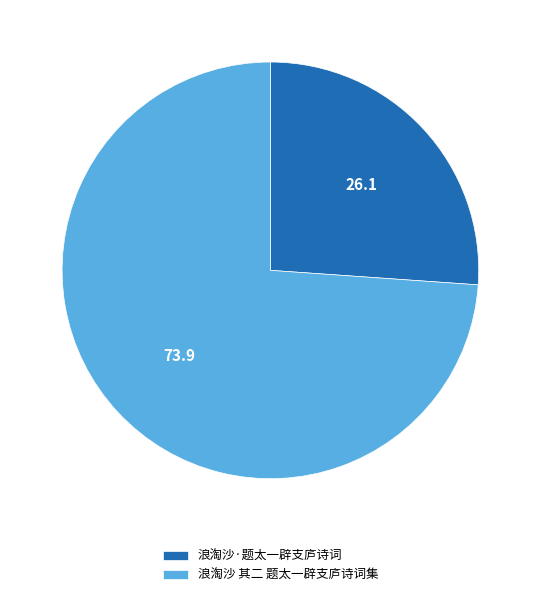

How many segments does this pie chart have?

2